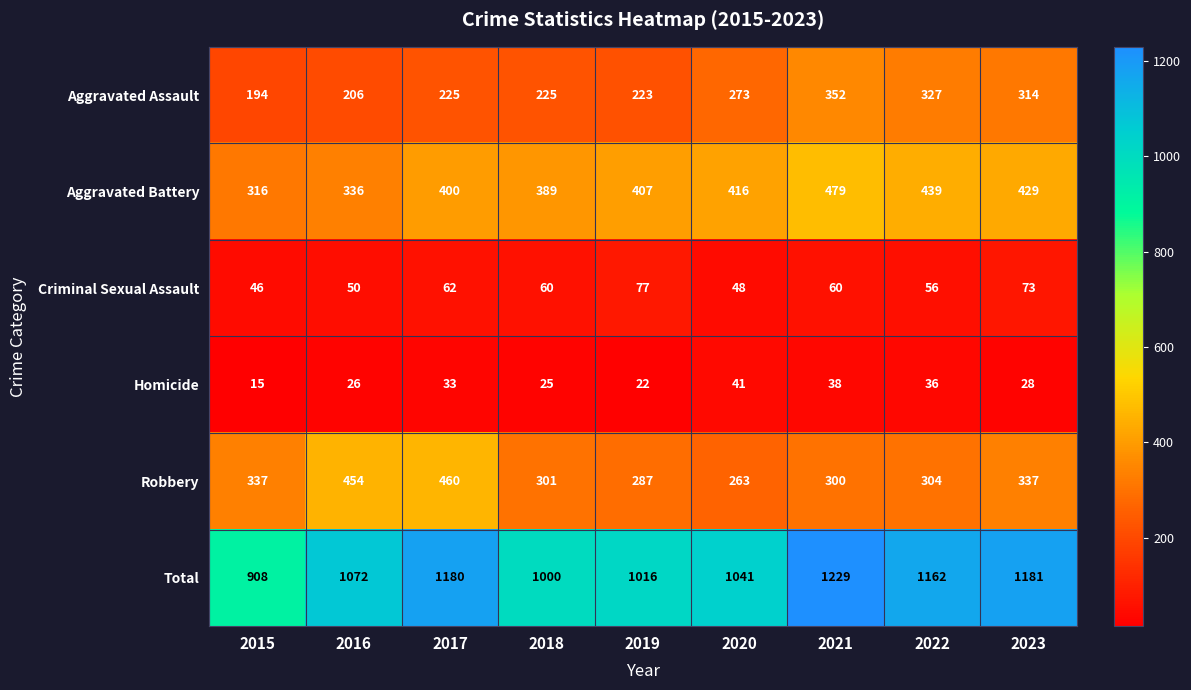

Which category has the lowest value in the Criminal Sexual Assault series?

2015